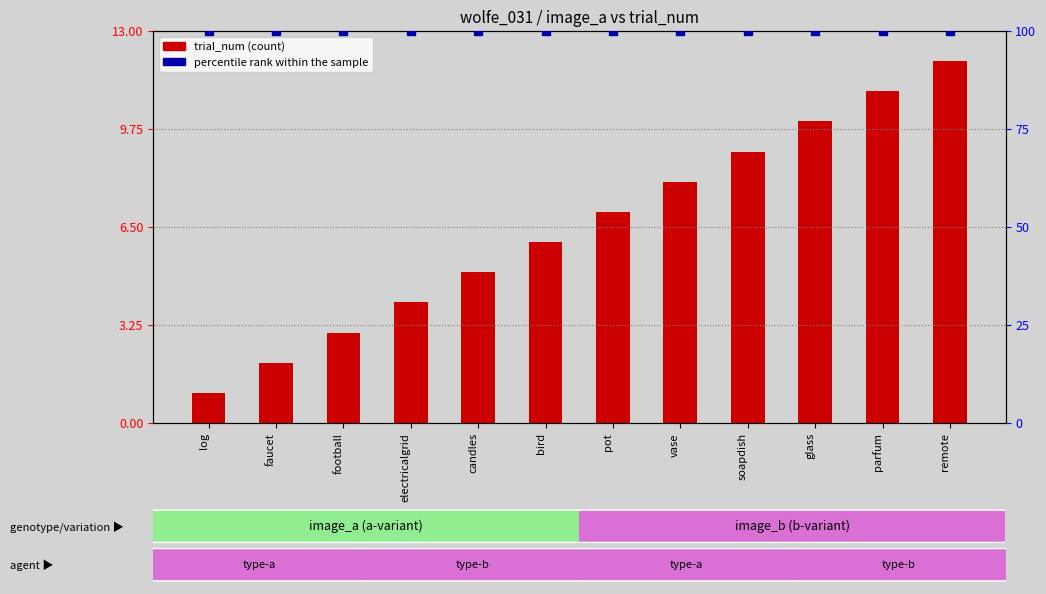

Which series reaches the maximum Y coordinate?

percentile rank within the sample